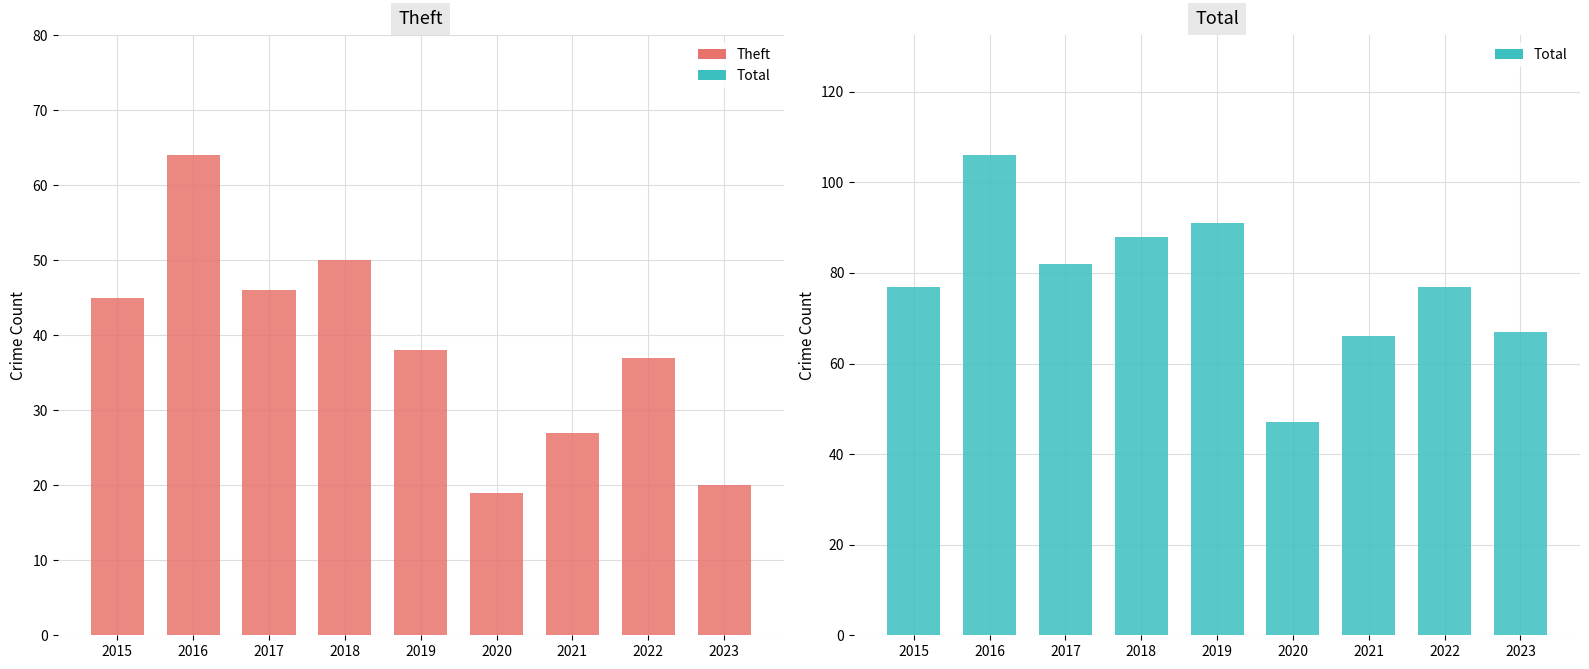

What is the difference between the maximum and minimum values in the Theft series?

45